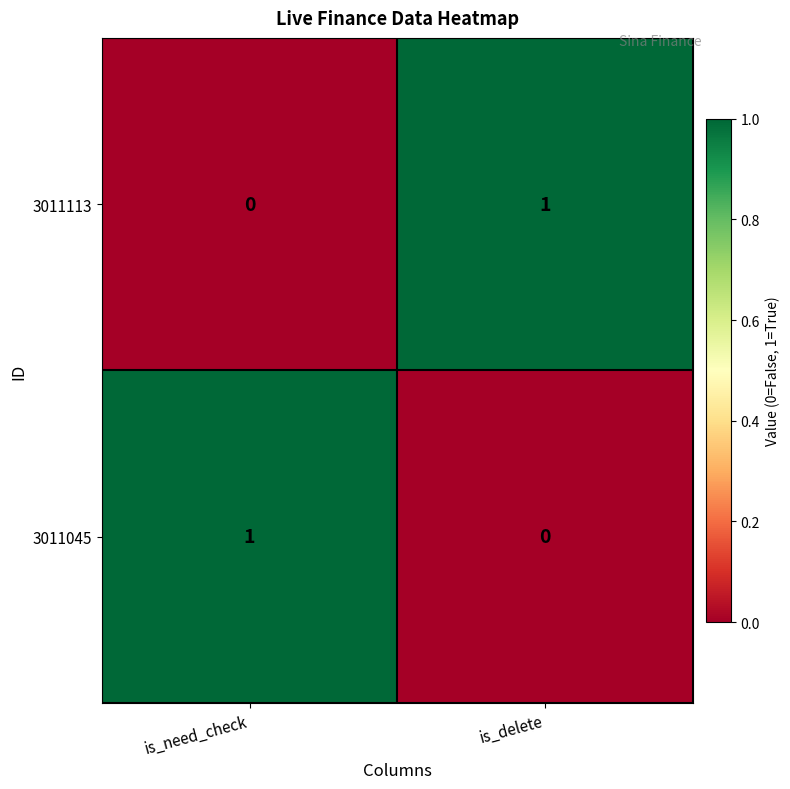

How many distinct data groups are displayed?

2